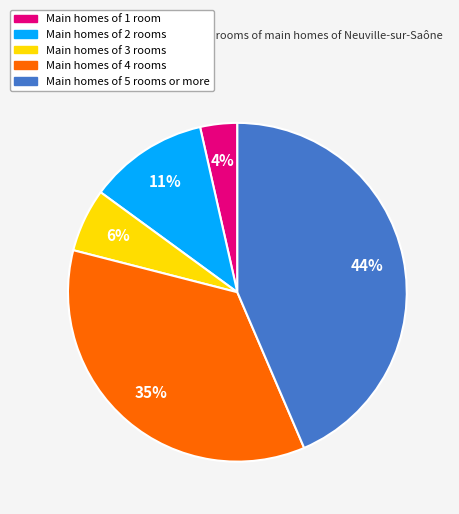

To the nearest percent, what is the difference between the largest and smallest slice percentages?

40%